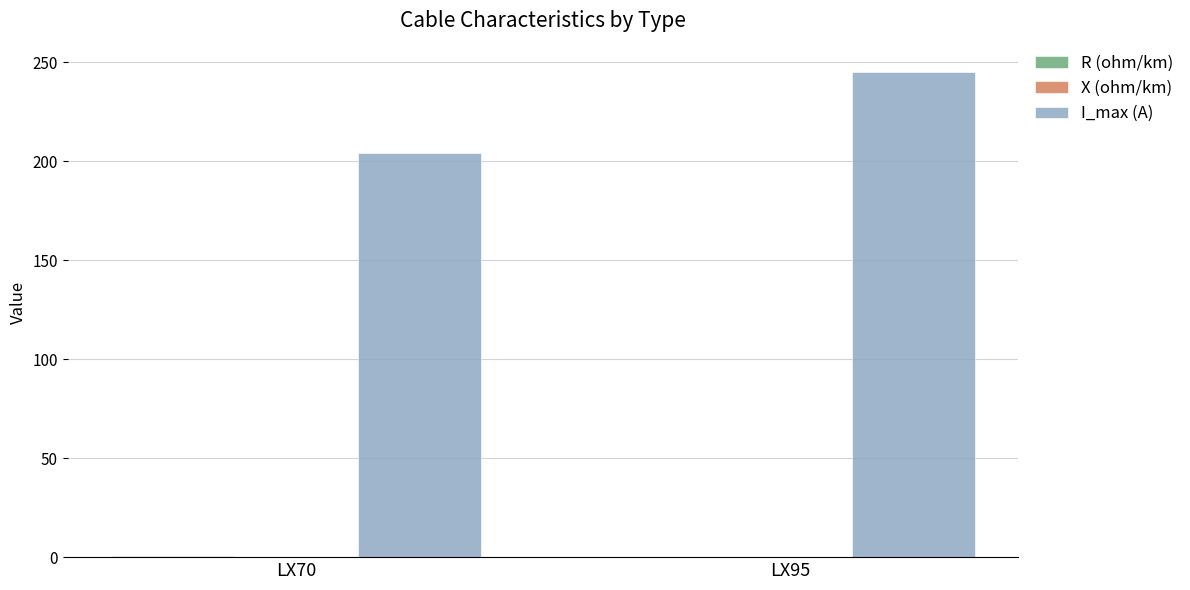

Which series has the largest total across all categories?

I_max (A)